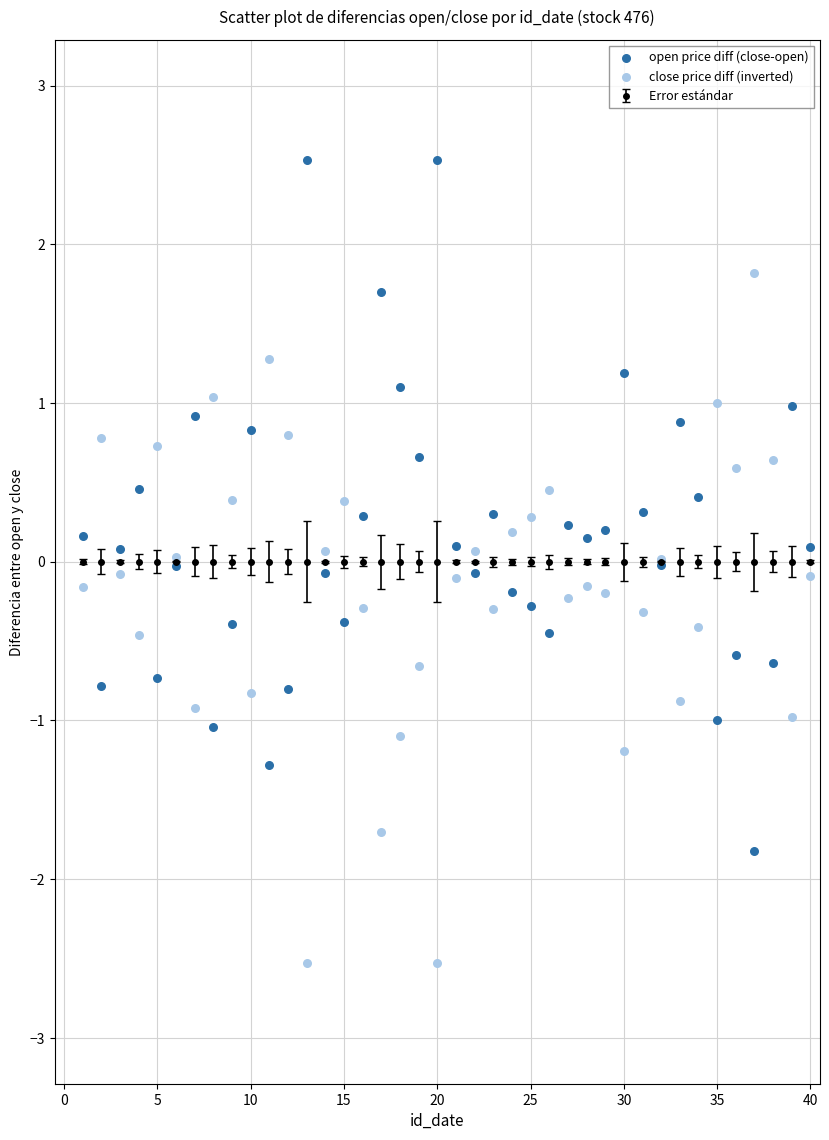

Which series contains the lowest Y value?

close price diff (inverted)